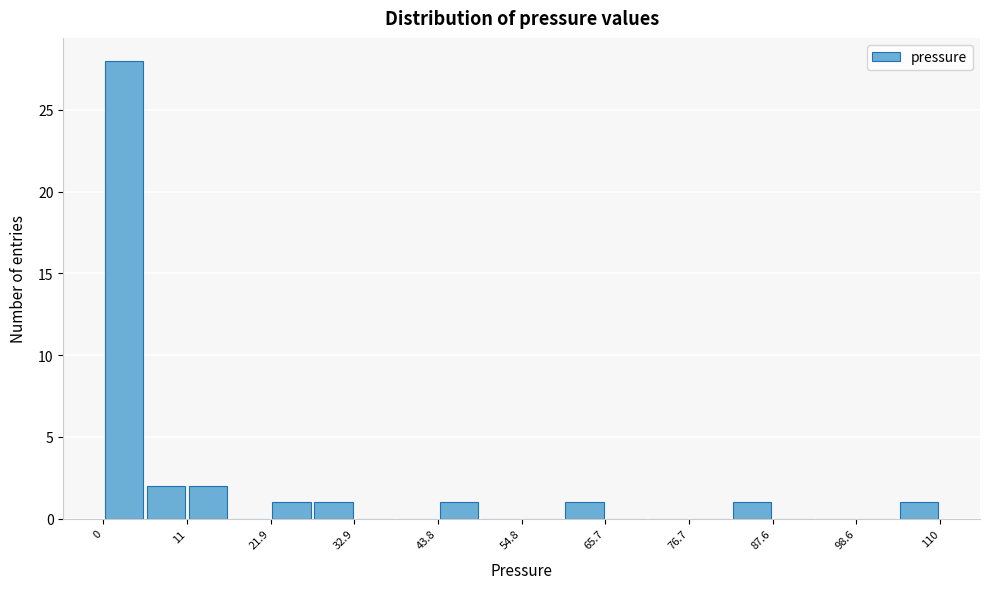

Around what value on the x-axis is the tallest bar? Give the approximate position of its centre, as read against the axis.

2